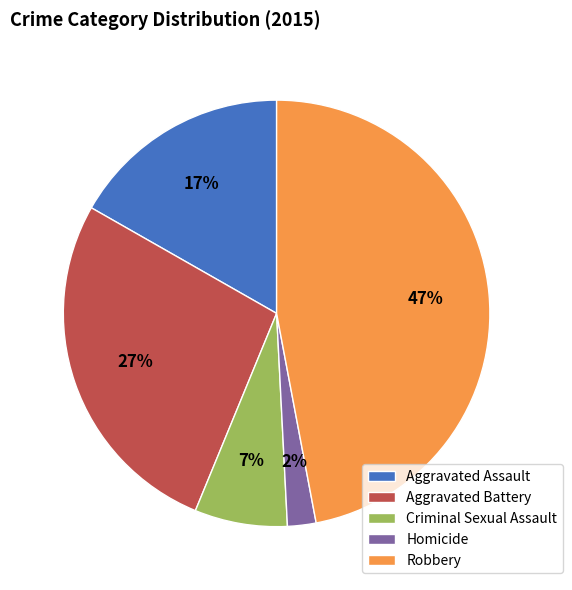

Is it true that Homicide is 2% of the pie?

True